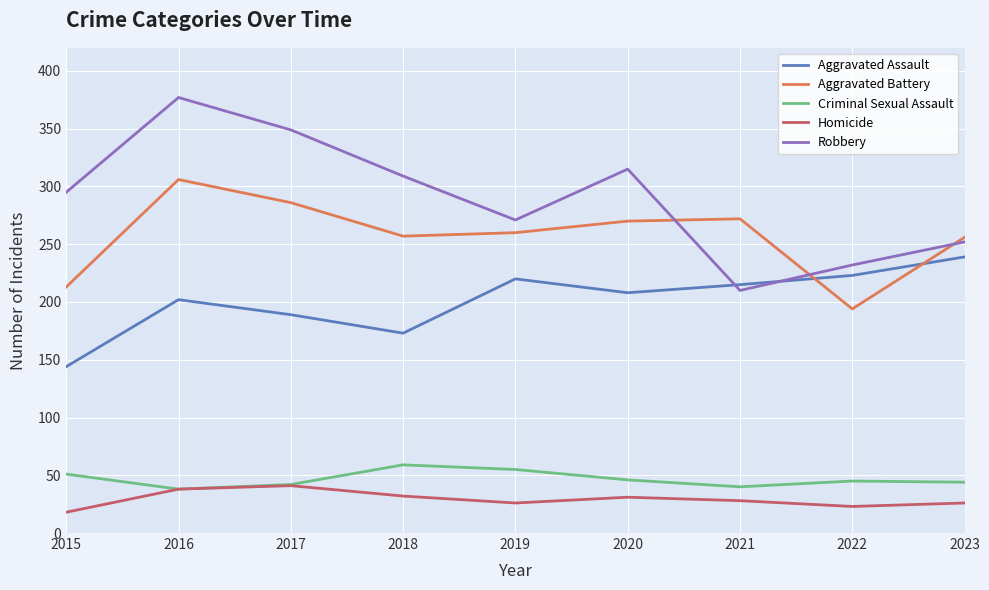

At which category does Homicide reach its first local valley?

2019